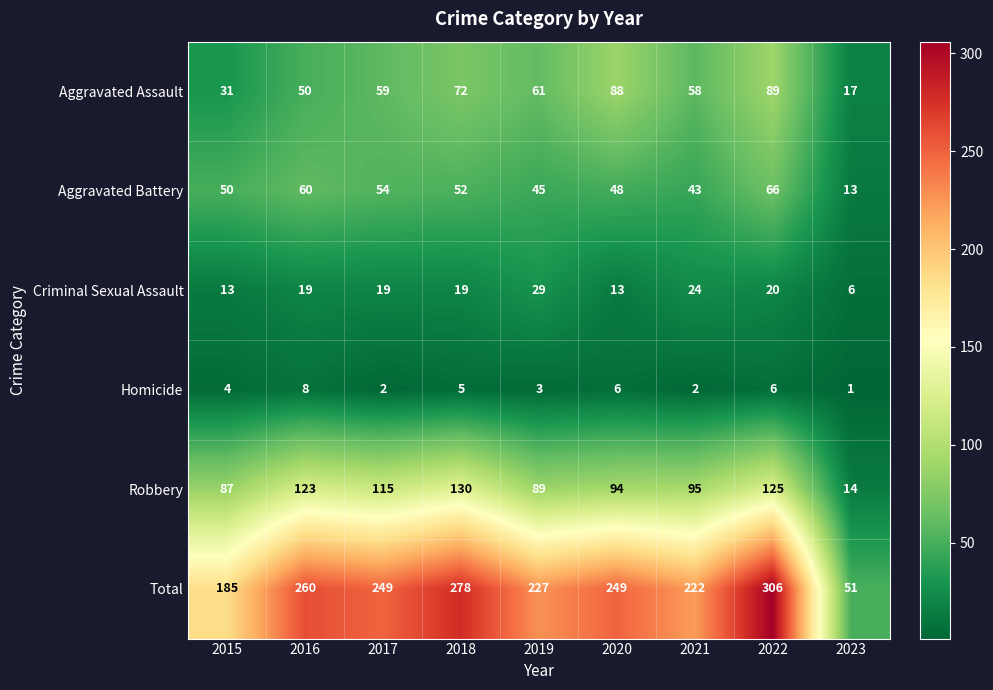

True or false: Aggravated Battery has a value of 23 at 2020.

False